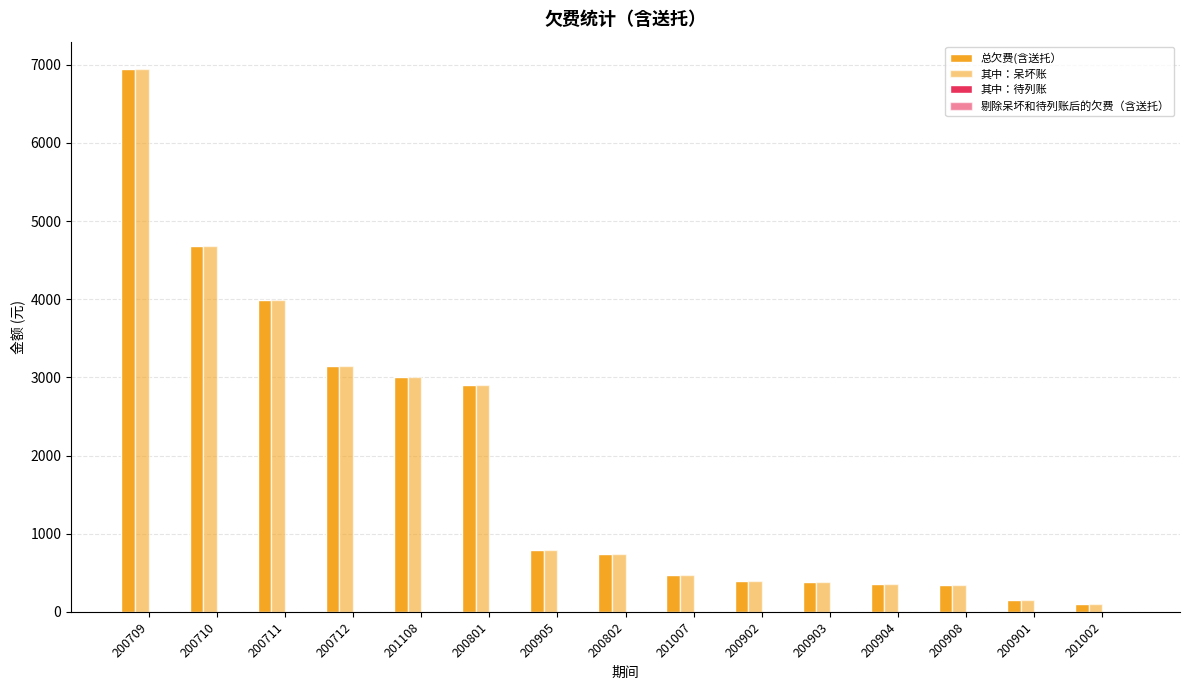

Between 200802 and 200901, which is larger?

200802